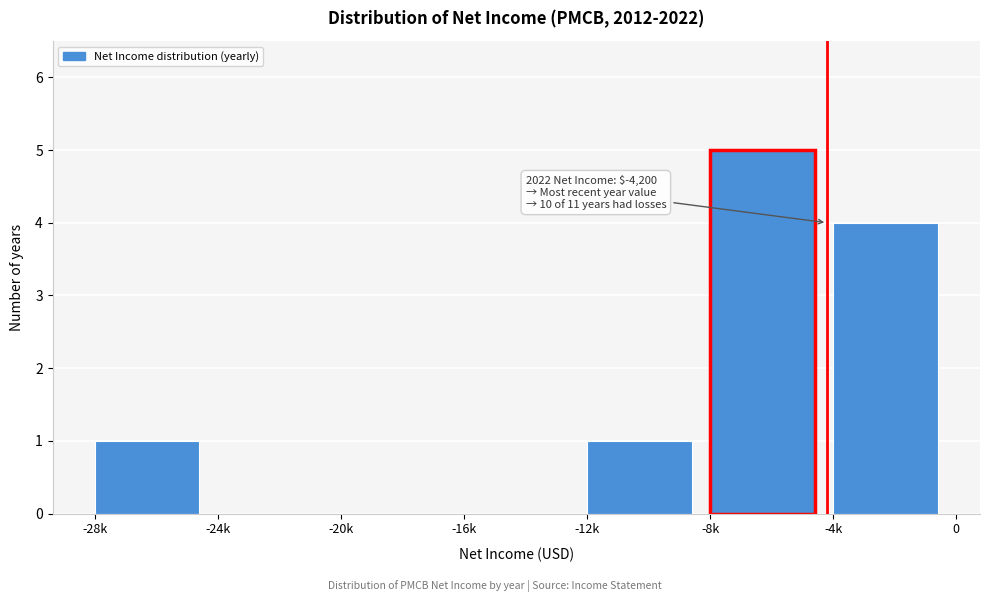

Reading right to left, what are all the values shown in this chart?

-4k=4	-8k=5	-12k=1	-16k=0	-20k=0	-24k=0	-28k=1